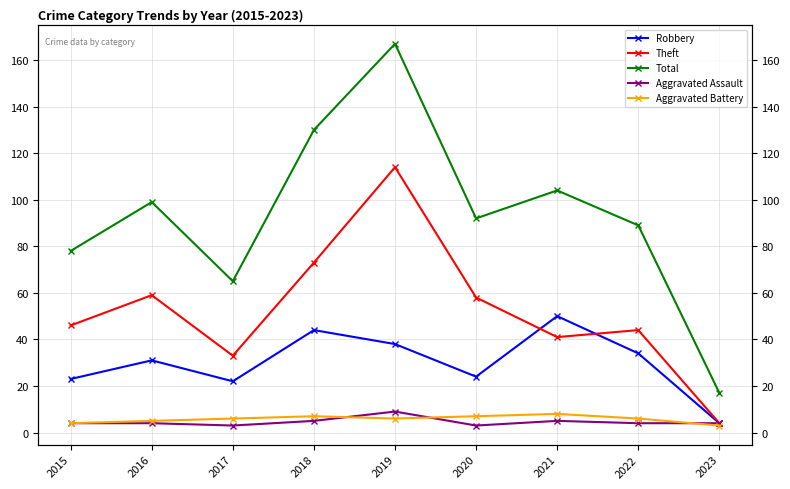

Which series changed the most between 2018 and 2023?

Total